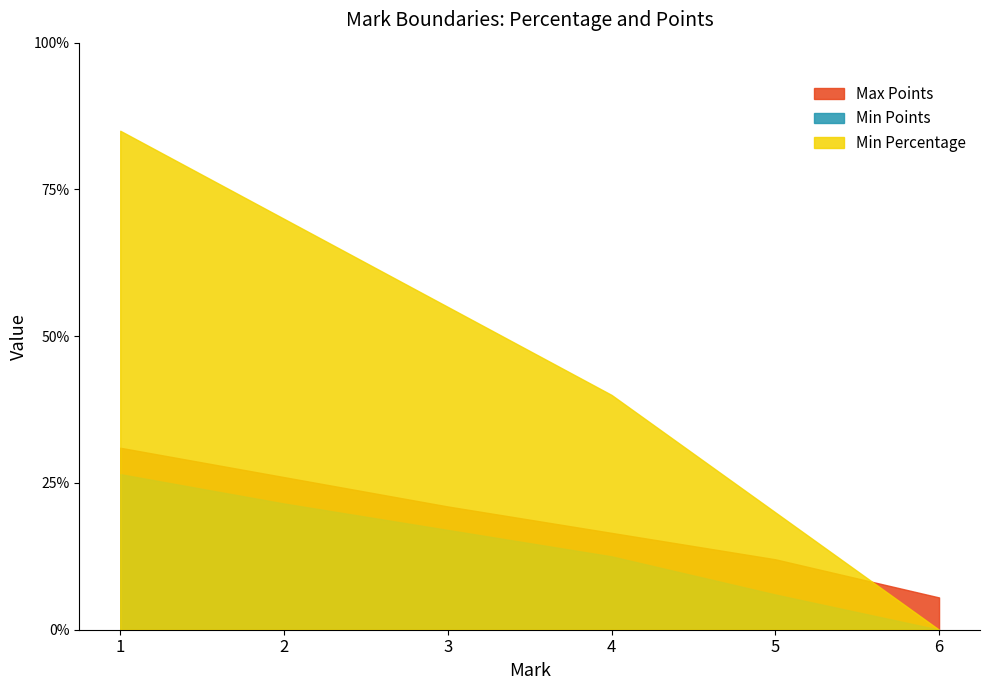

Which has a higher value, 5 or 2?

2